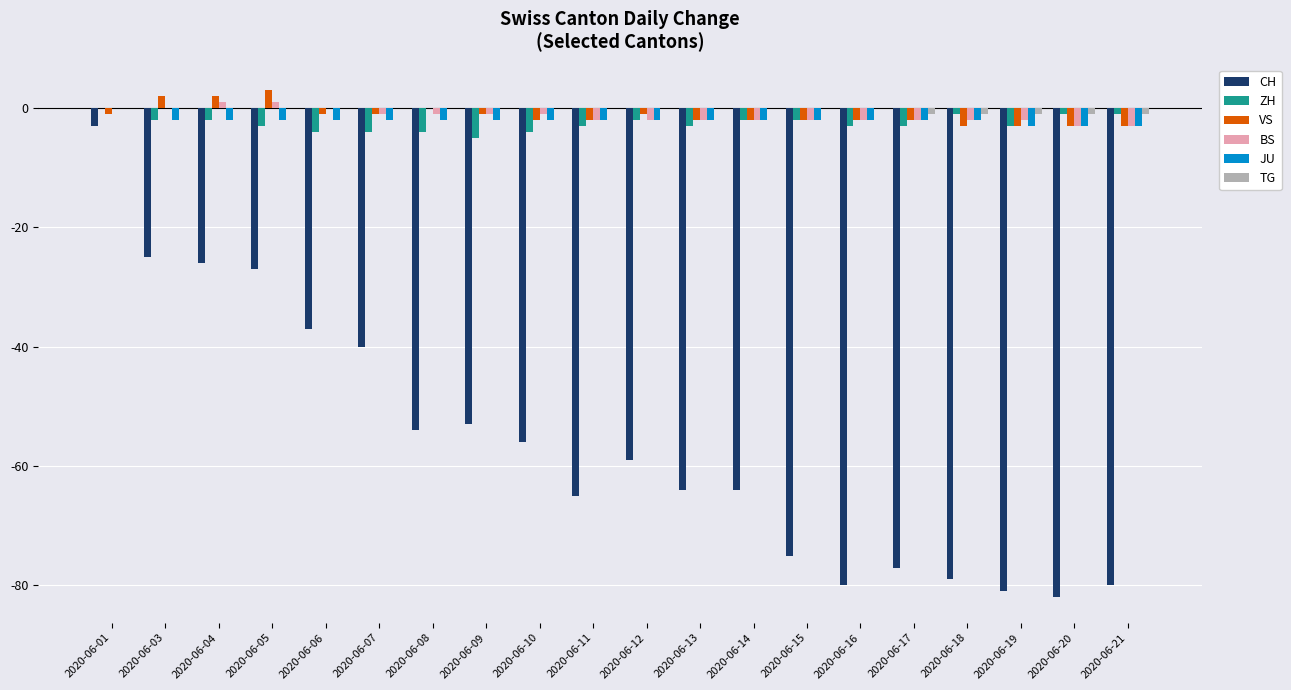

What is the greatest value displayed?

3